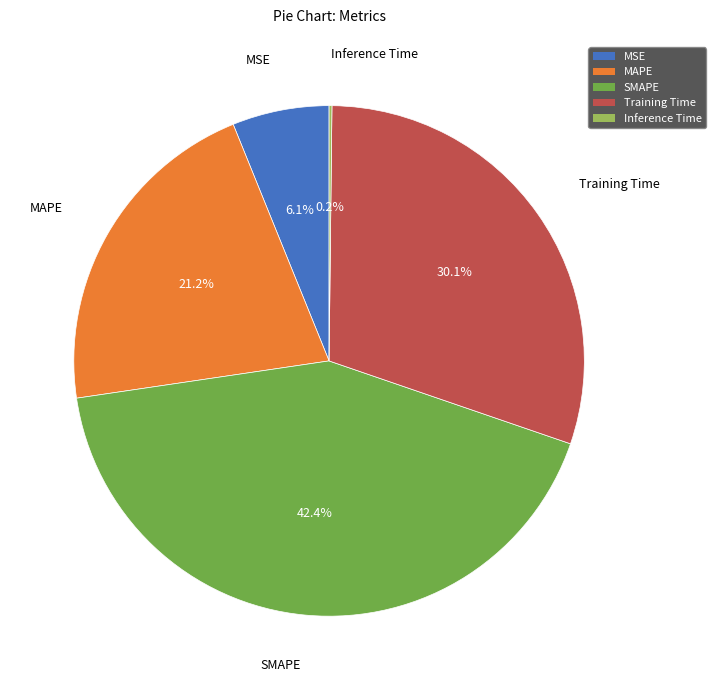

What percentage is NOT represented by SMAPE?

57.6%